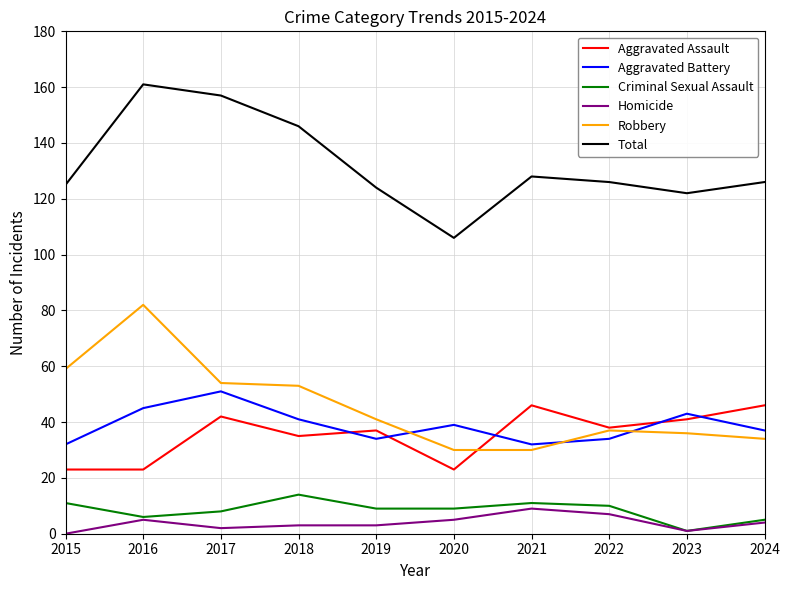

Reading left to right, extract all data points from this chart.

Aggravated Assault: 2015=23	2016=23	2017=42	2018=35	2019=37	2020=23	2021=46	2022=38	2023=41	2024=46
Aggravated Battery: 2015=32	2016=45	2017=51	2018=41	2019=34	2020=39	2021=32	2022=34	2023=43	2024=37
Criminal Sexual Assault: 2015=11	2016=6	2017=8	2018=14	2019=9	2020=9	2021=11	2022=10	2023=1	2024=5
Homicide: 2015=0	2016=5	2017=2	2018=3	2019=3	2020=5	2021=9	2022=7	2023=1	2024=4
Robbery: 2015=59	2016=82	2017=54	2018=53	2019=41	2020=30	2021=30	2022=37	2023=36	2024=34
Total: 2015=125	2016=161	2017=157	2018=146	2019=124	2020=106	2021=128	2022=126	2023=122	2024=126